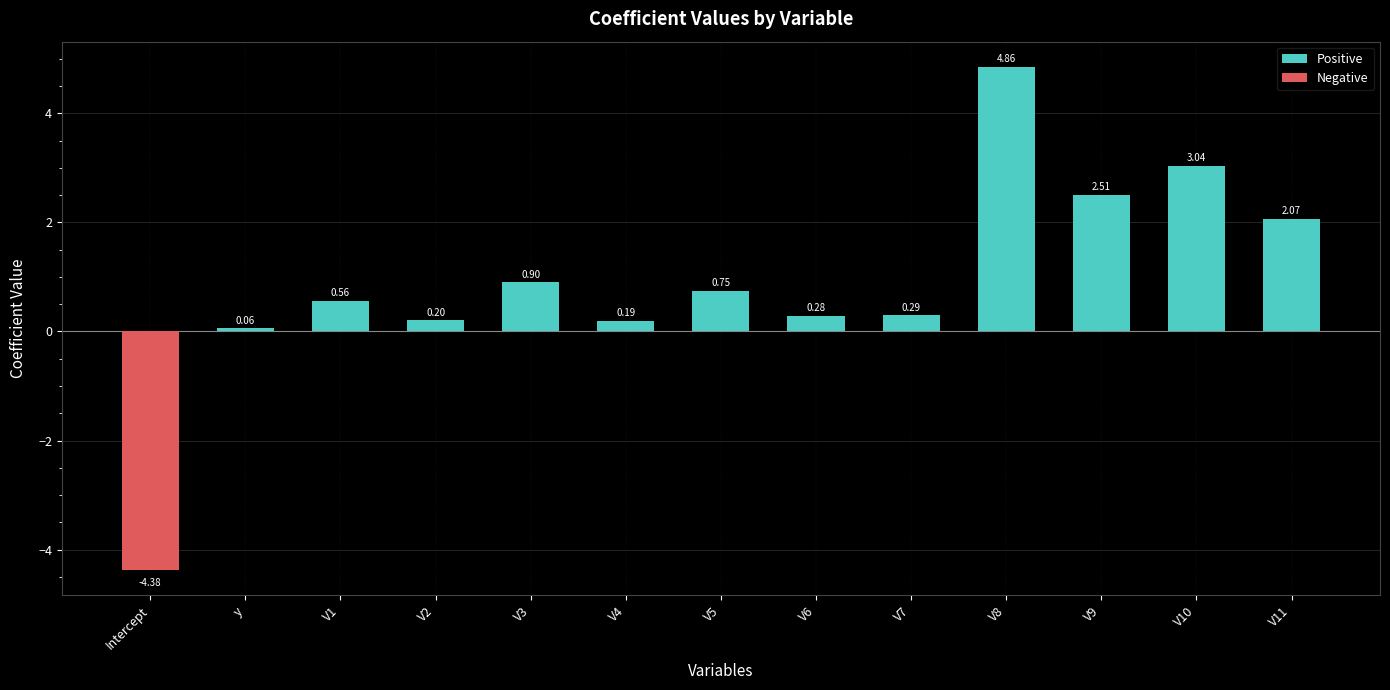

Which category has the lowest value across all series?

Intercept